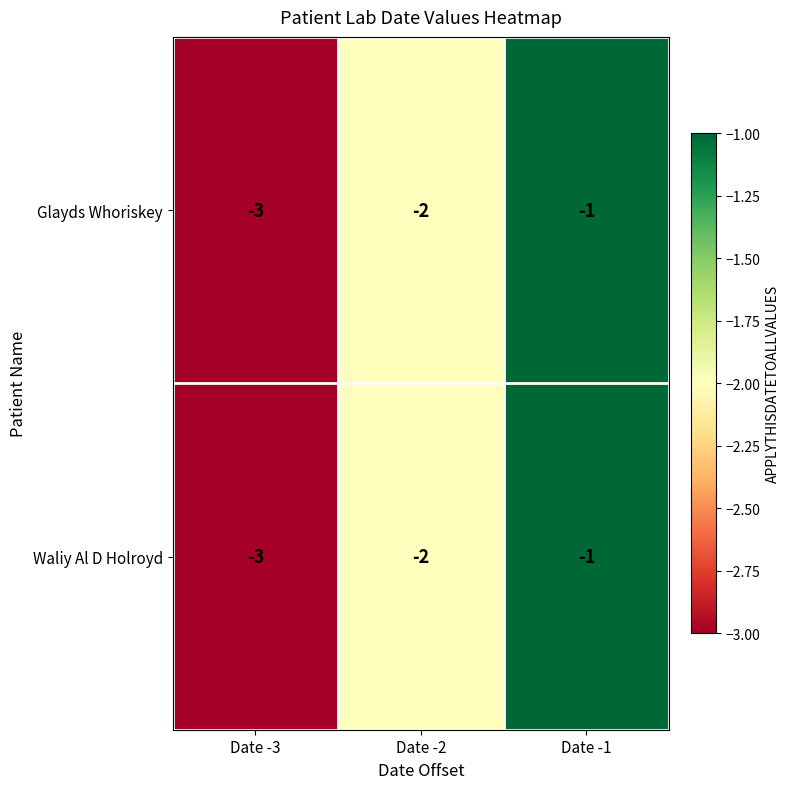

Where does the Glayds Whoriskey series first go above -2?

Date -1